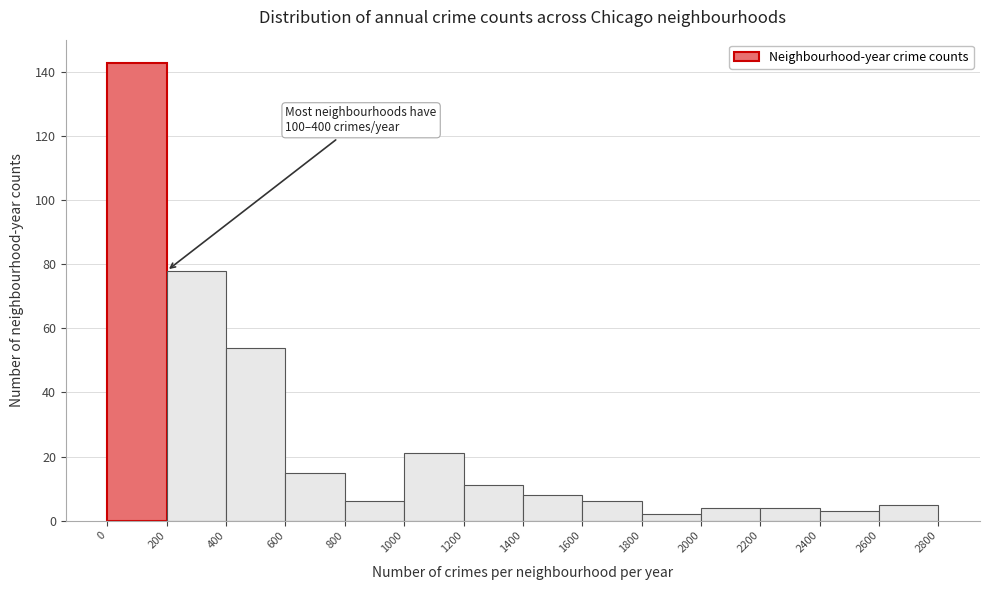

Which range on the x-axis has the tallest bar?

0 to 200